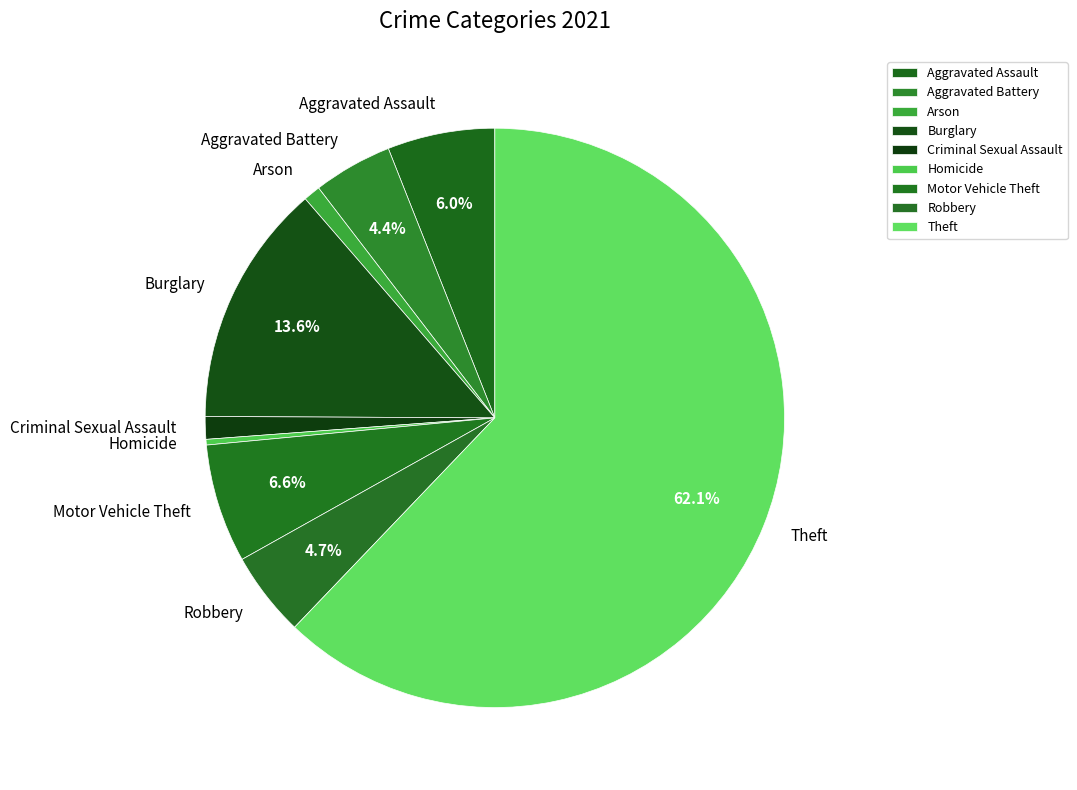

To the nearest percent, what portion does Aggravated Assault represent?

6%